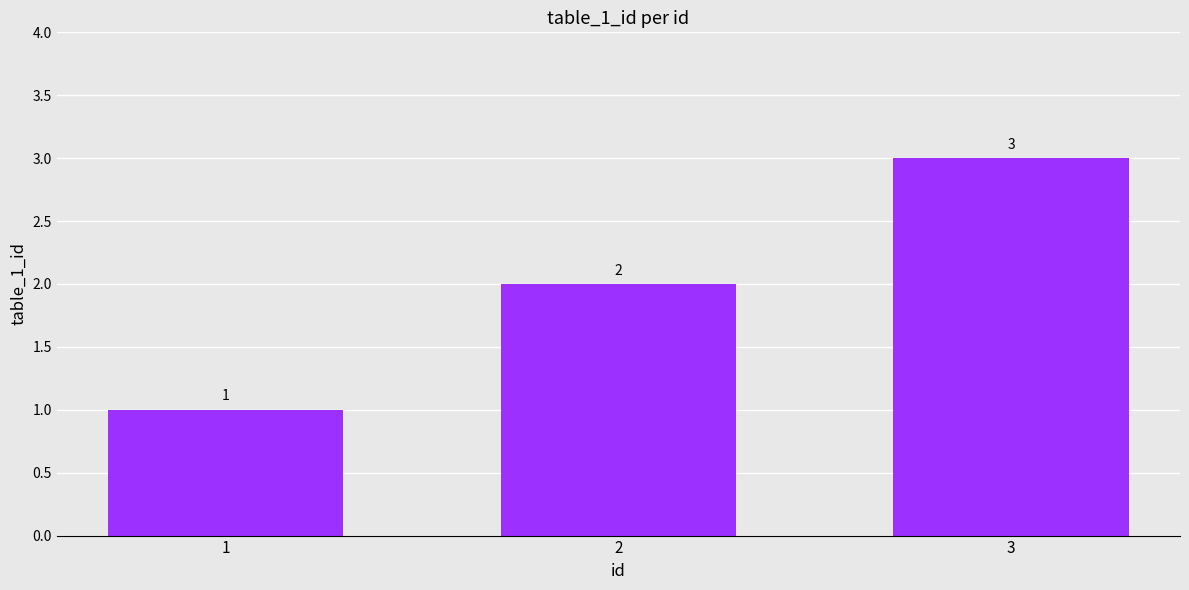

How many series are shown in this chart?

1